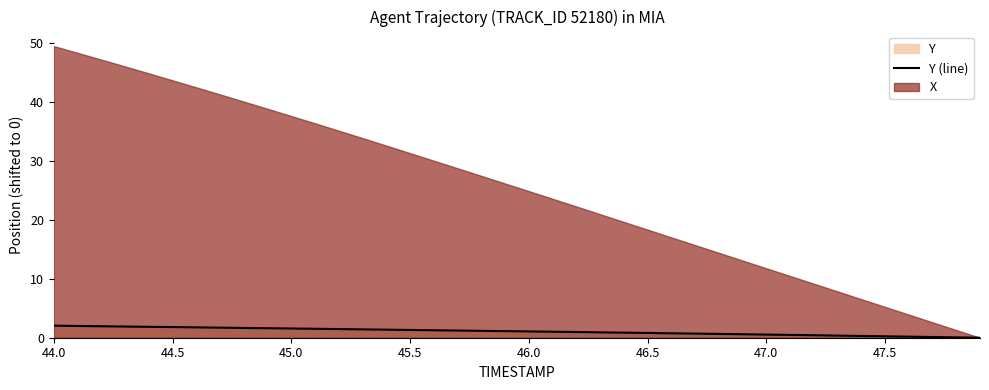

What is the value of the 4th point from the left?

1.9